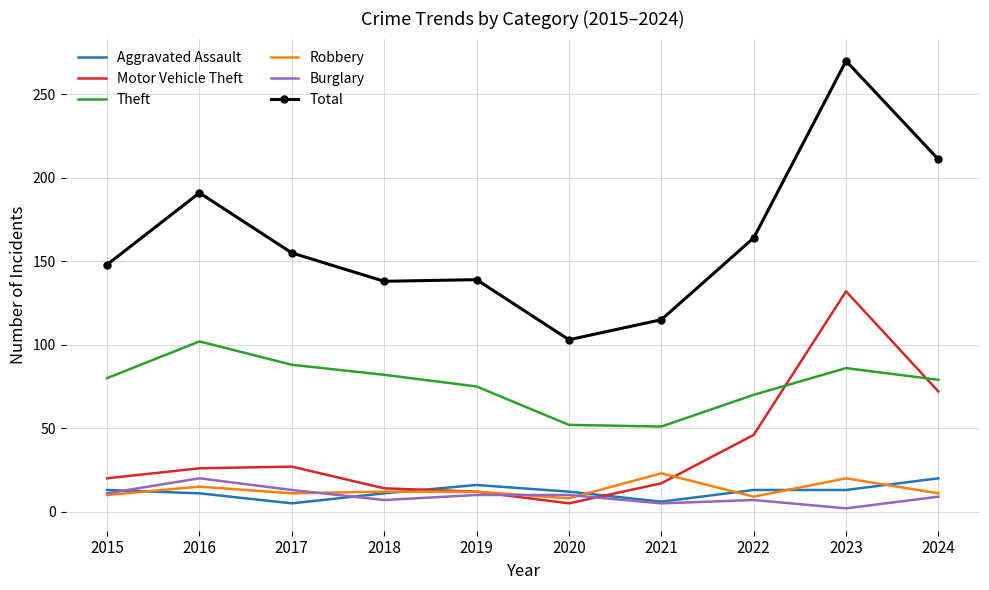

What is the lowest value of the Burglary series?

2